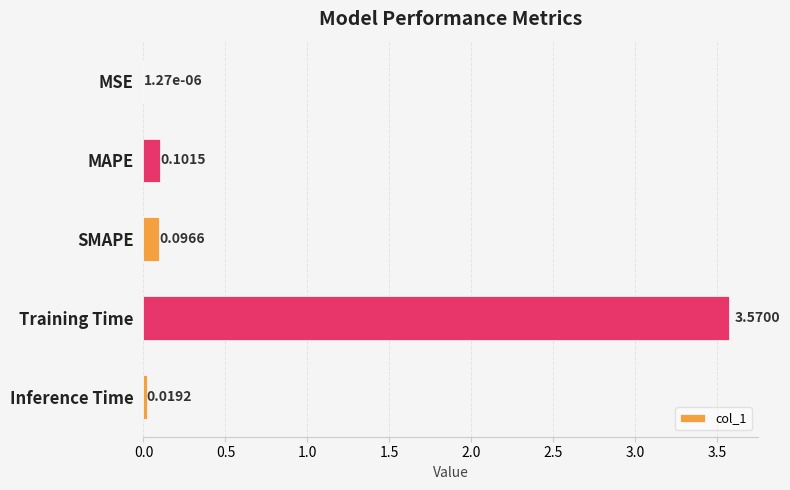

Does the chart contain stacked bars?

No